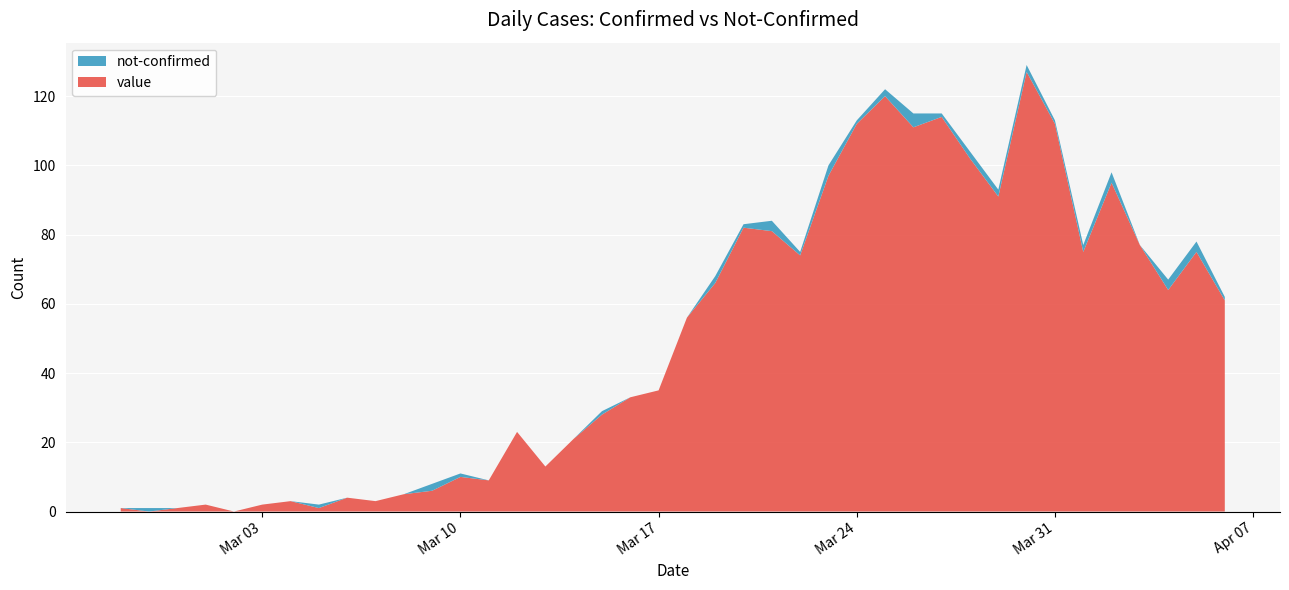

Reading left to right, what are all the values shown in this chart?

value: 1	0	1	2	0	2	3	1	4	3	5	6	10	9	23	13	21	28	33	35	56	66	82	81	74	97	112	120	111	114	102	91	127	112	75	95	77	64	75	61
not-confirmed: 0	1	0	0	0	0	0	1	0	0	0	2	1	0	0	0	0	1	0	0	0	2	1	3	1	3	1	2	4	1	2	2	2	1	2	3	0	3	3	1